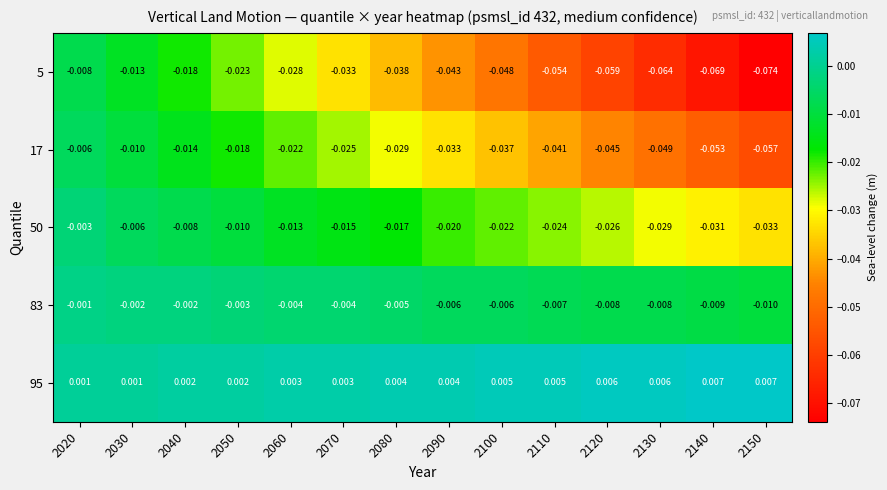

Is the value of 50 at 2140 greater than the value of 17 at 2040?

No